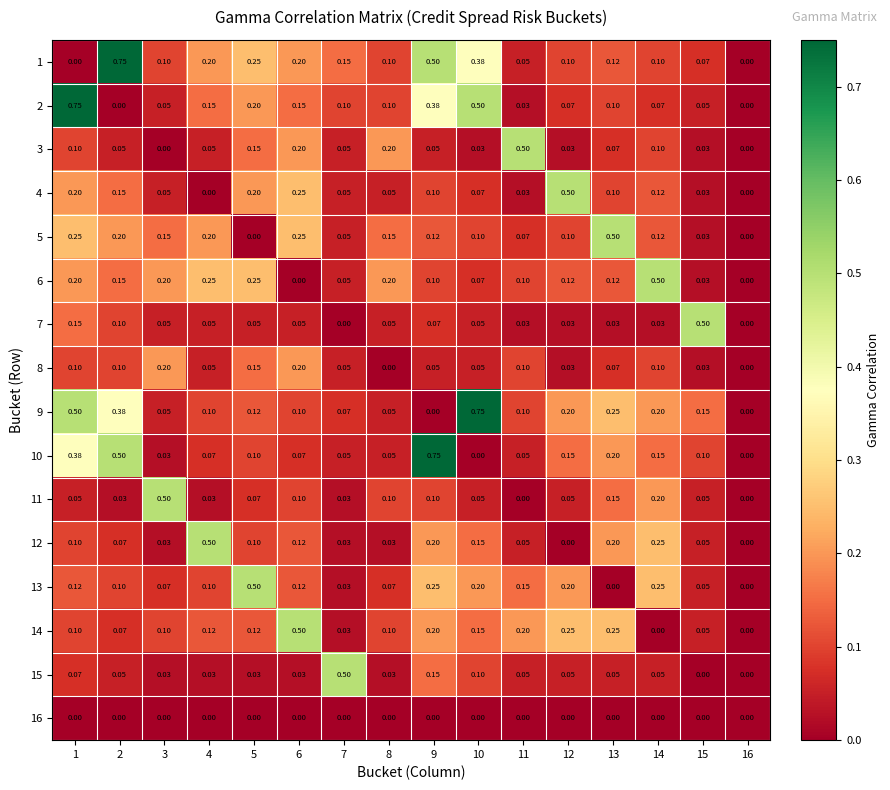

Is the value of 3 at 12 greater than the value of 5 at 8?

No